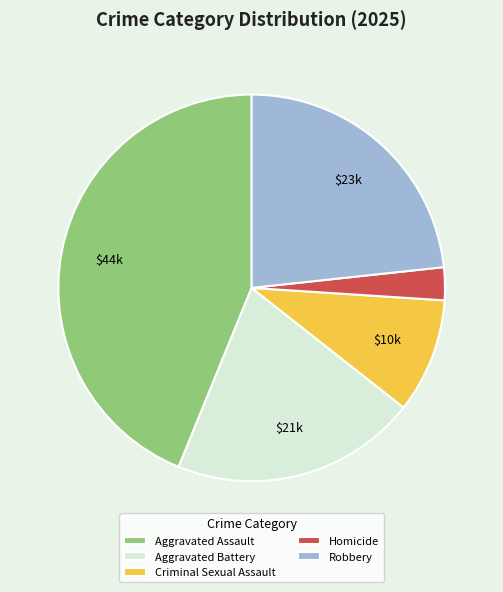

Rank the categories by value from lowest to highest.

Homicide, Criminal Sexual Assault, Aggravated Battery, Robbery, Aggravated Assault